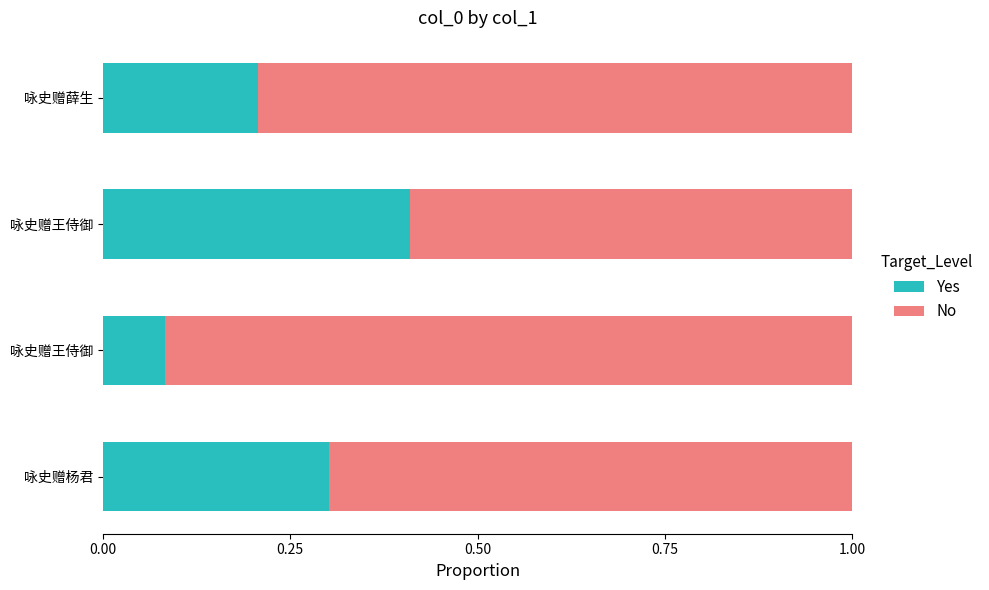

What is the value of the No bar at the 3rd from the left?

0.6